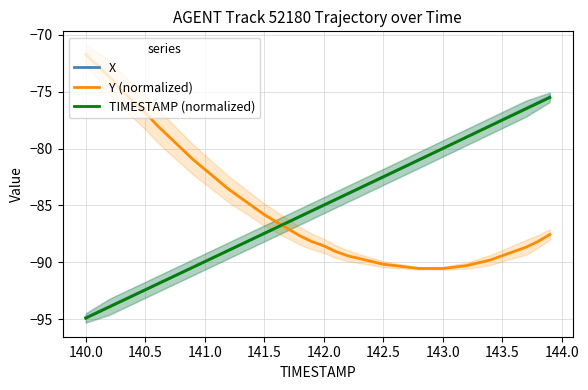

True or false: TIMESTAMP (normalized) and Y (normalized) intersect in this chart.

True